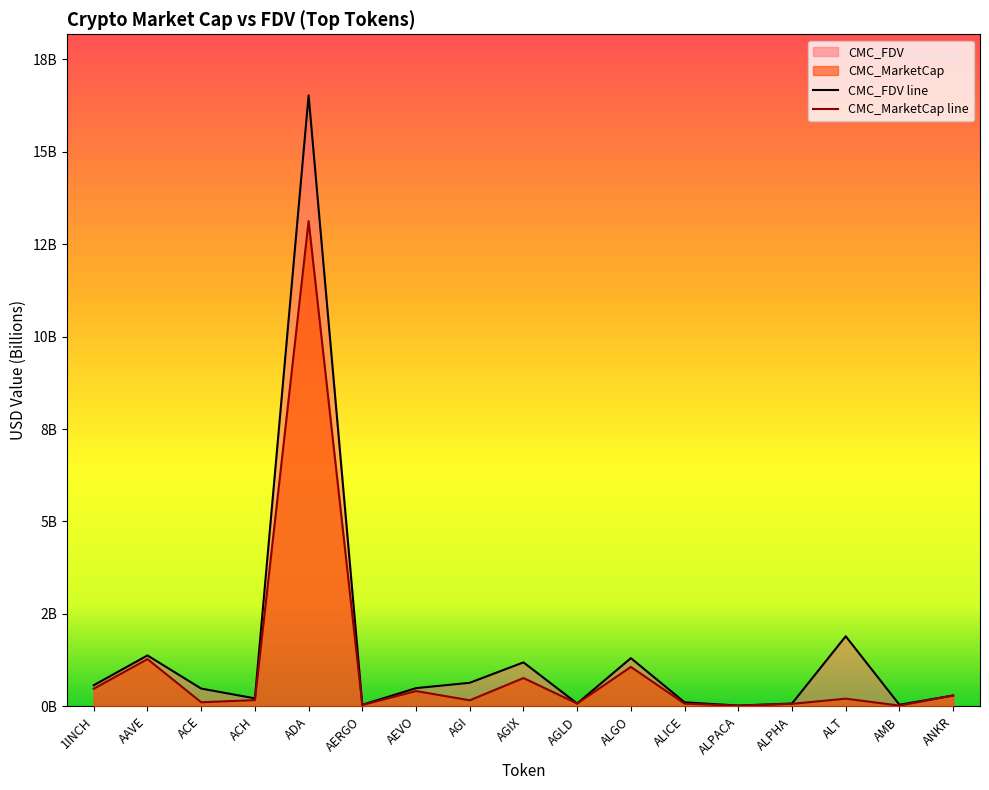

True or false: CMC_MarketCap and CMC_FDV cross at least once.

False